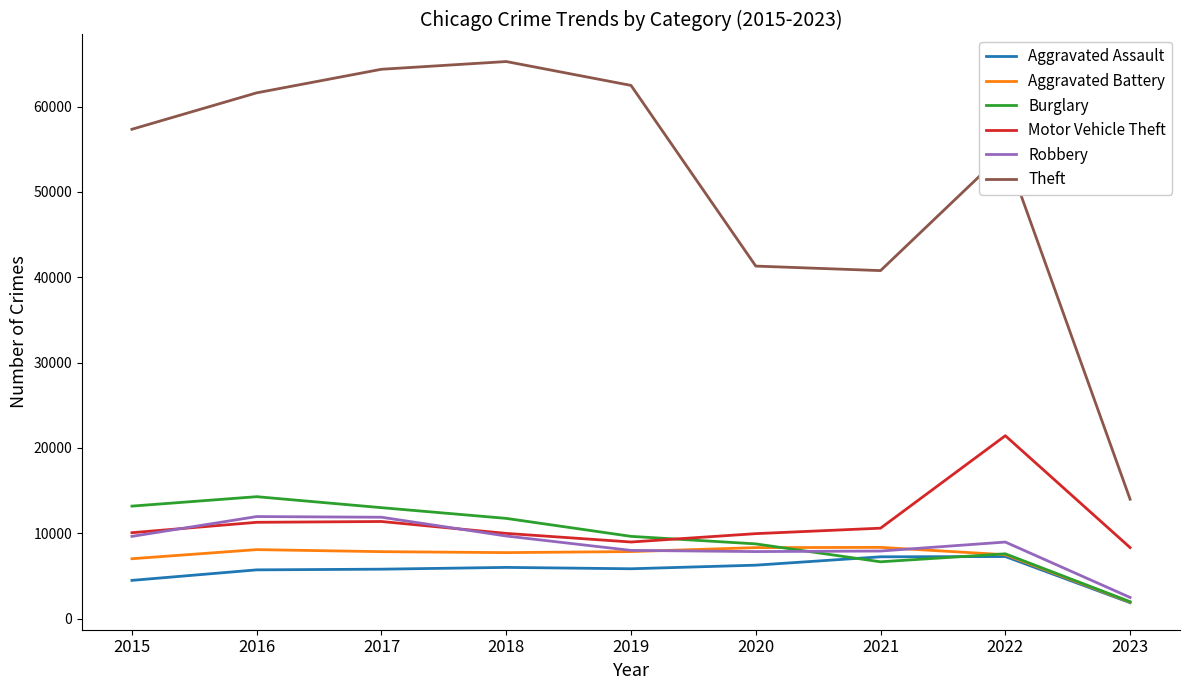

Which series has the largest range (max minus min)?

Theft